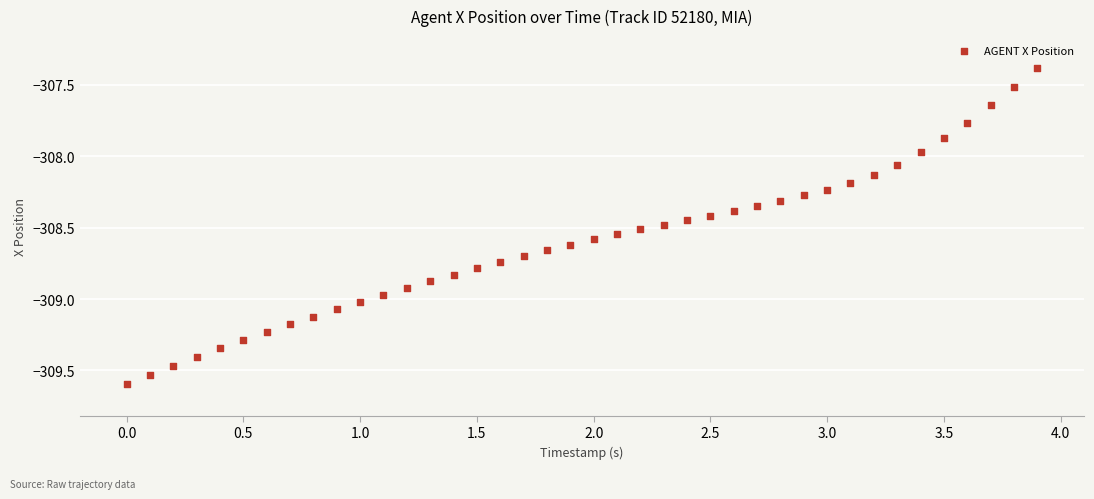

What is the range of X values (max minus min)?

3.9